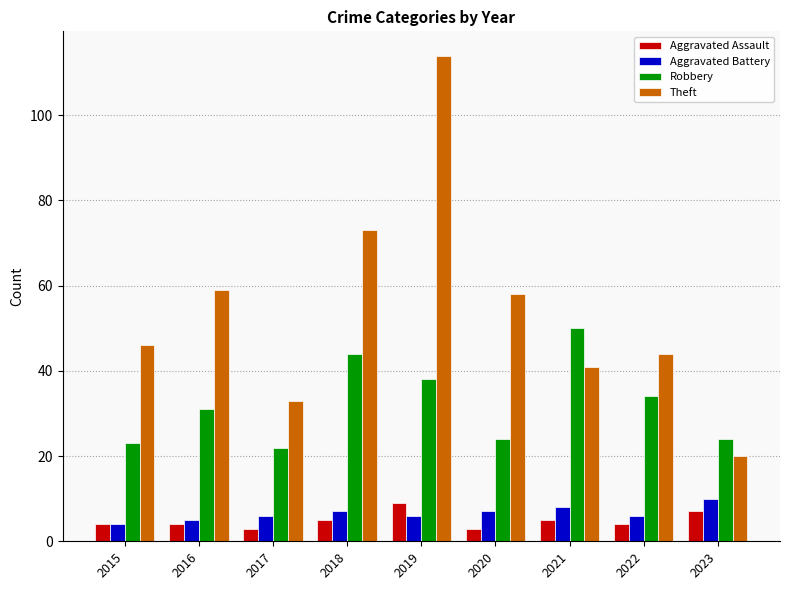

Which series has the largest total across all categories?

Theft